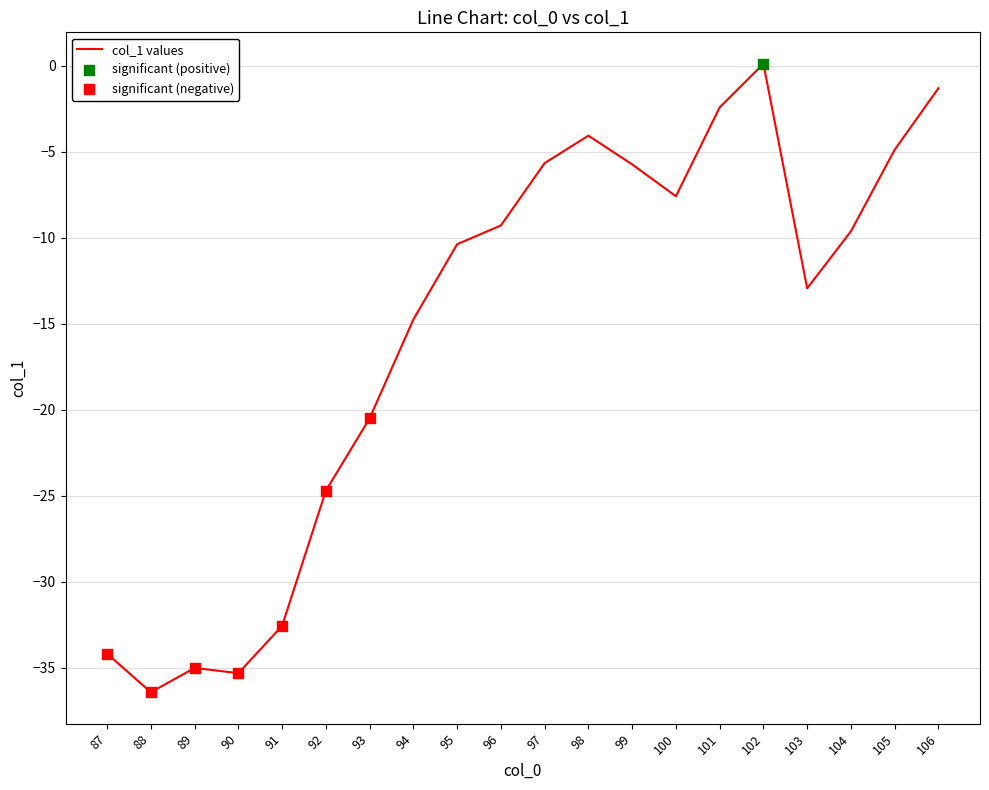

Between 99 and 95, which is larger?

99